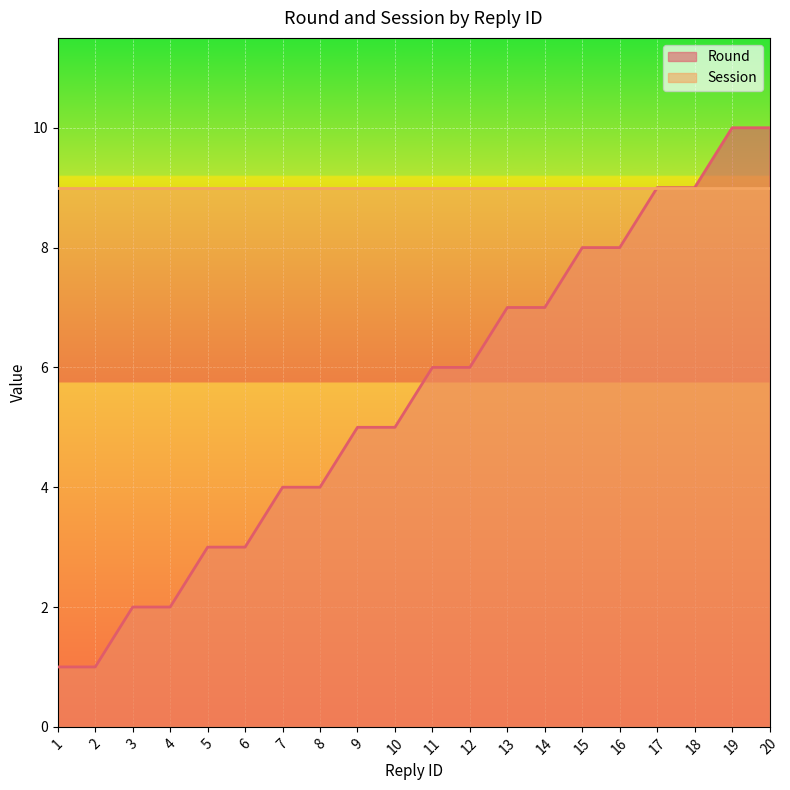

Reading left to right, extract all data points from this chart.

1	1	2	2	3	3	4	4	5	5	6	6	7	7	8	8	9	9	10	10